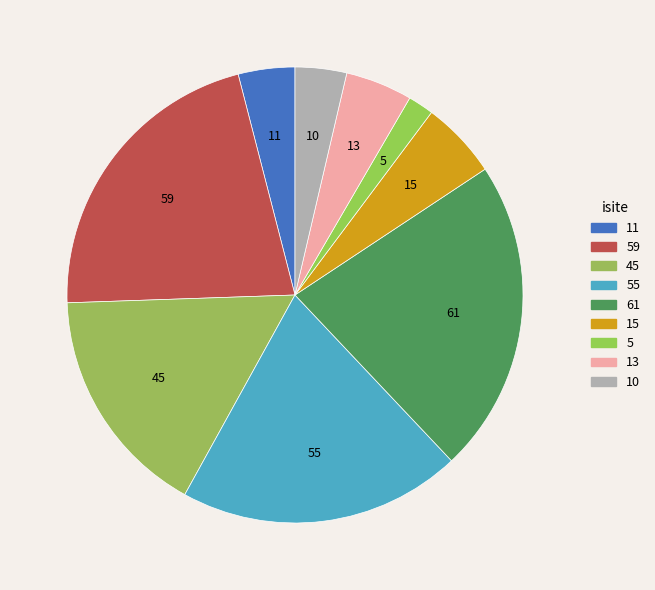

How many slices are in this pie chart?

9